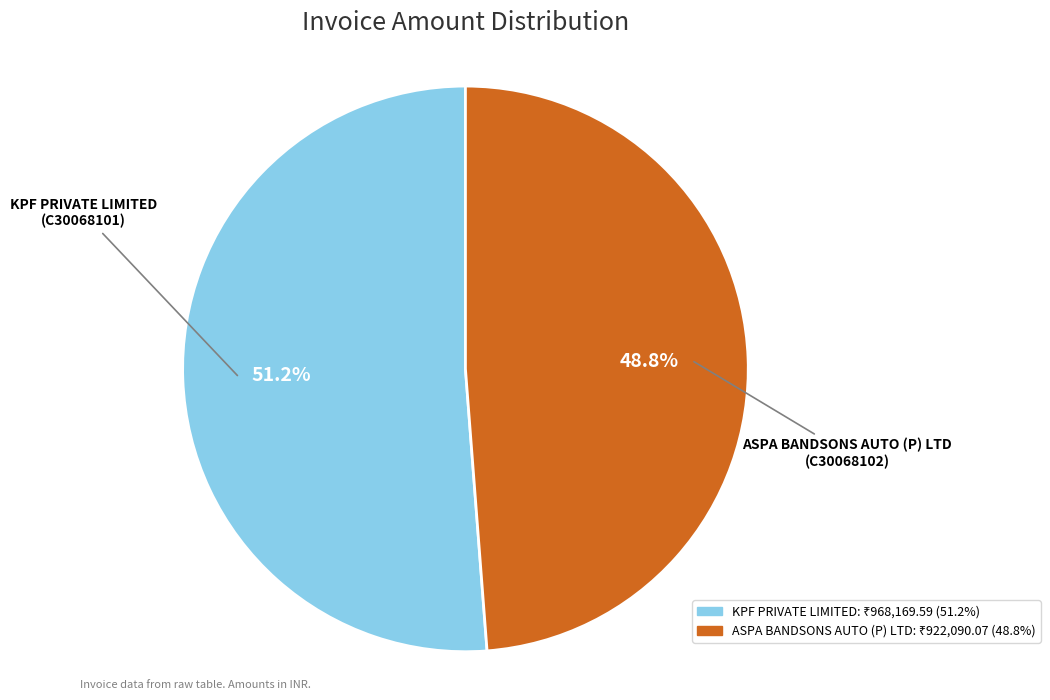

Which has a higher value, ASPA BANDSONS AUTO (P) LTD or KPF PRIVATE LIMITED?

KPF PRIVATE LIMITED